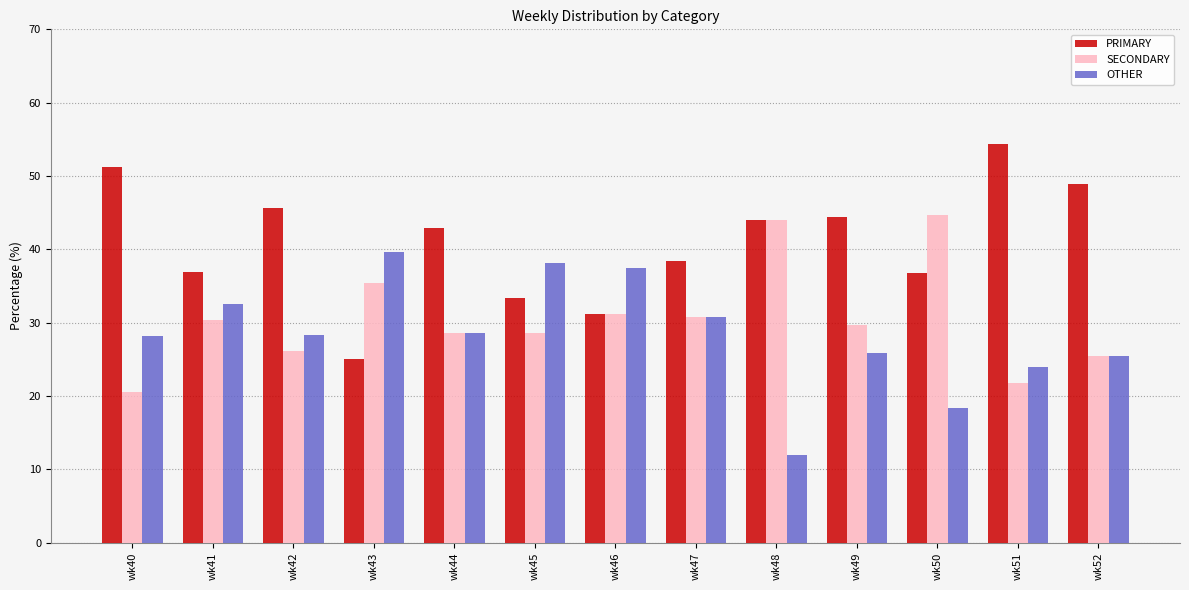

What is the value of the SECONDARY bar at the 1st from the left?

20.5